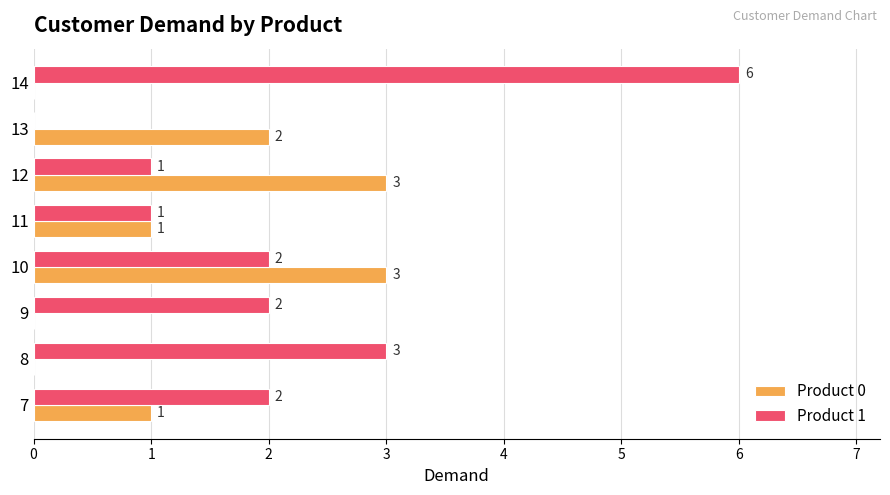

What is the average value of the Product 1 series?

2